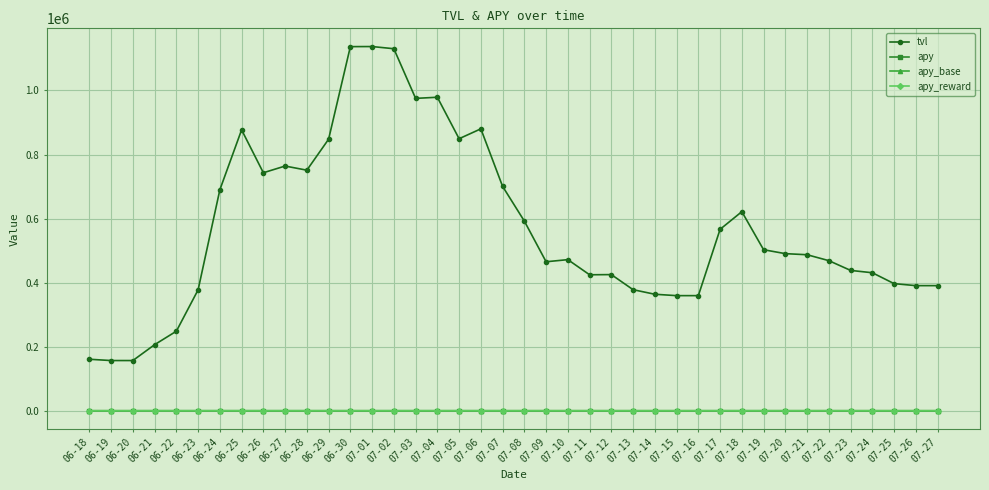

What is the sum of all apy_reward values?

277.8